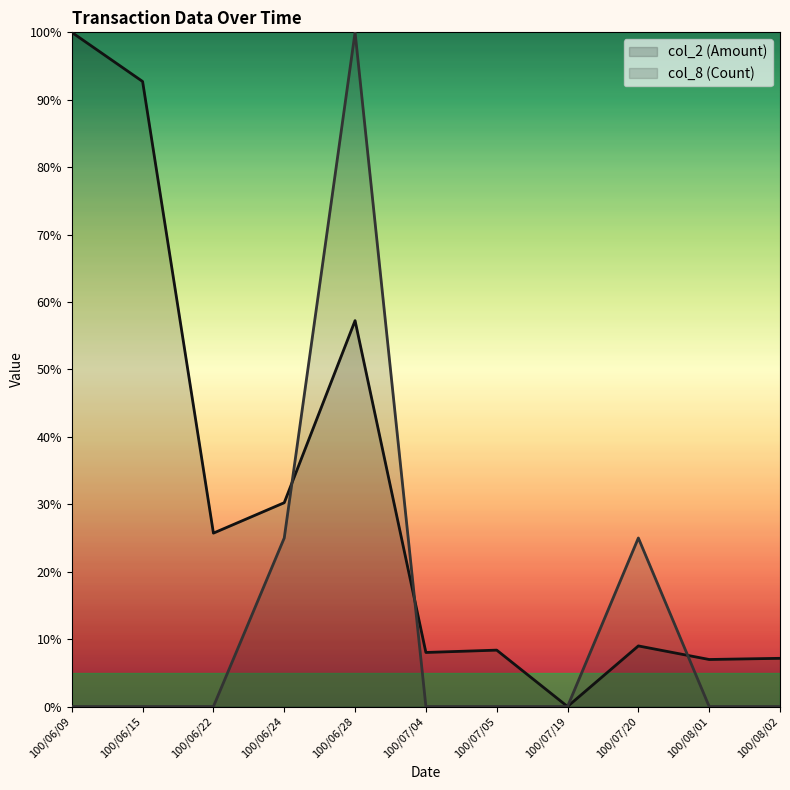

After their last crossing, which series has the higher values: col_8 (Count) or col_2 (Amount)?

col_2 (Amount)